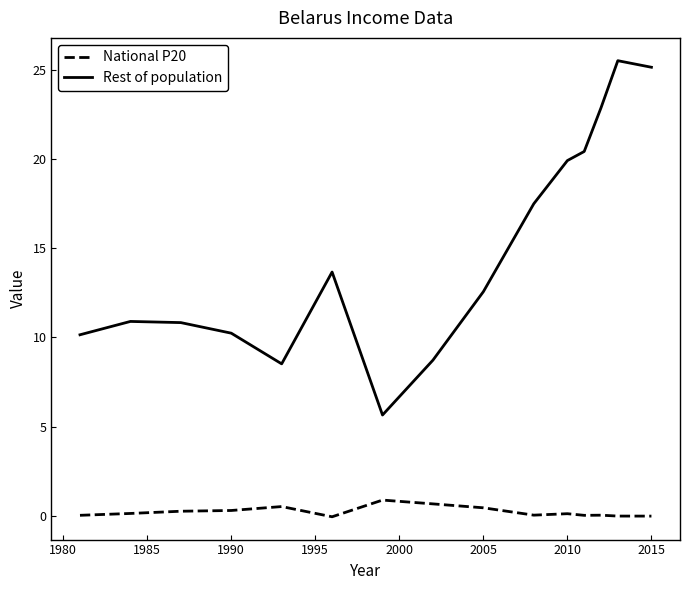

Which series has the largest total across all categories?

Rest of population